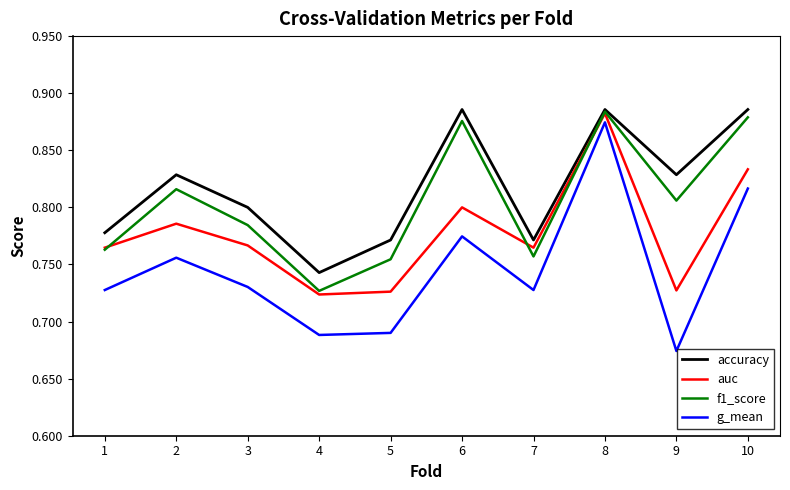

True or false: f1_score and g_mean intersect in this chart.

False